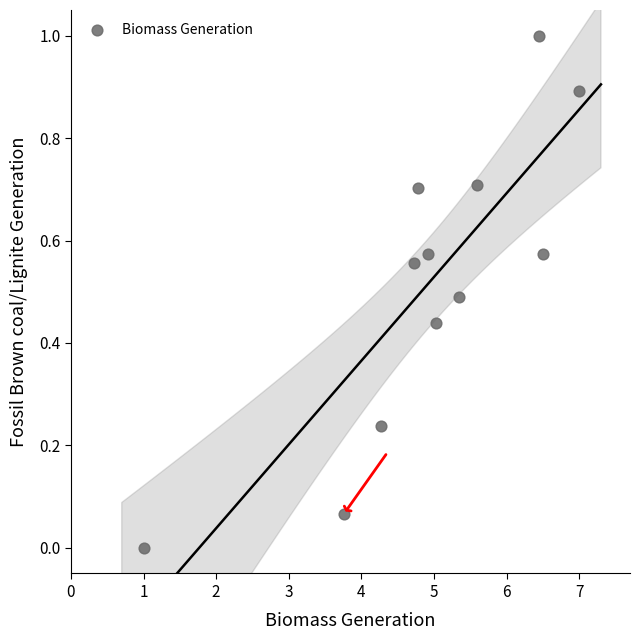

What is the range of Y values (max minus min)?

1.0